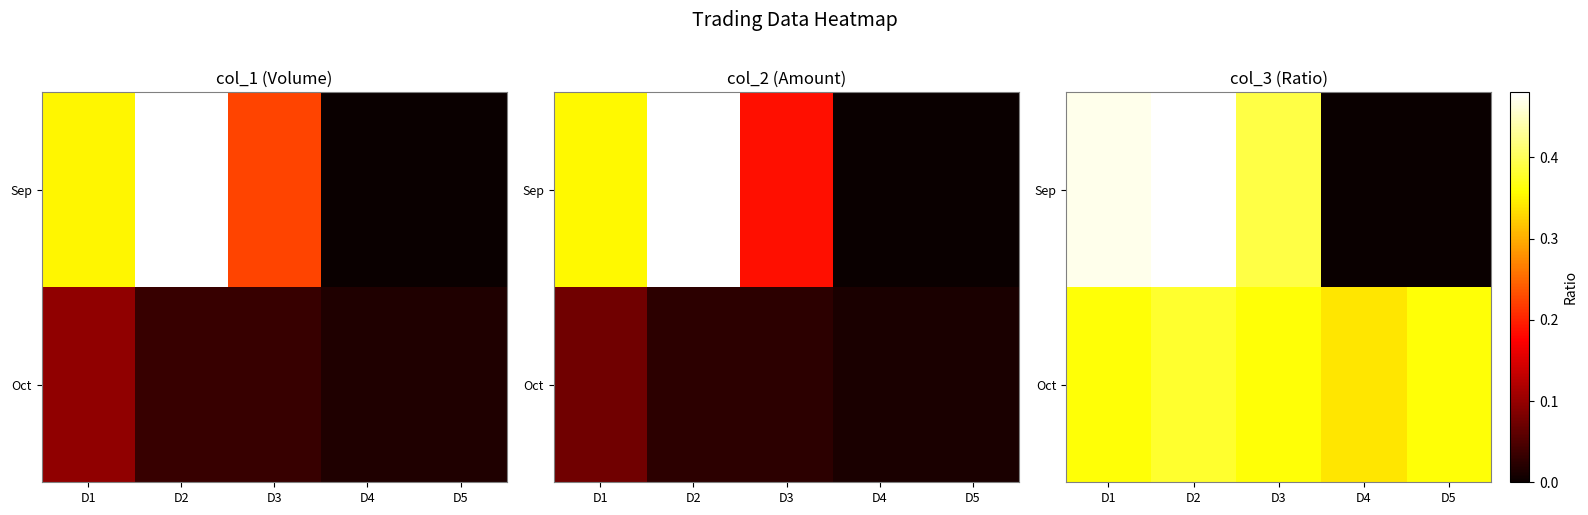

What is the average value of the Sep series?

0.3